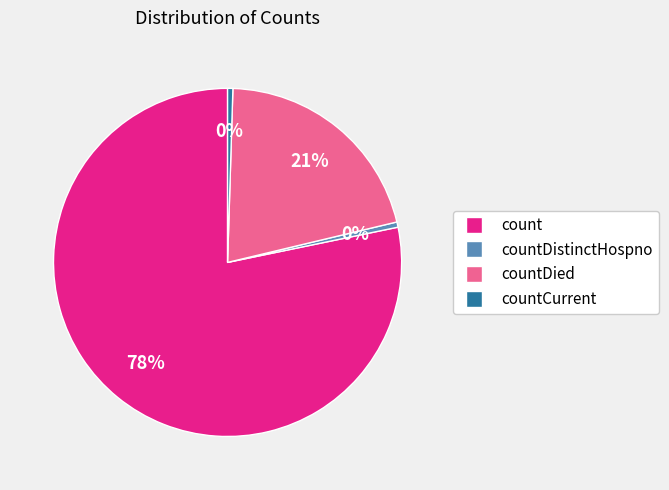

Do countDistinctHospno and countCurrent together represent more than half of the pie?

No